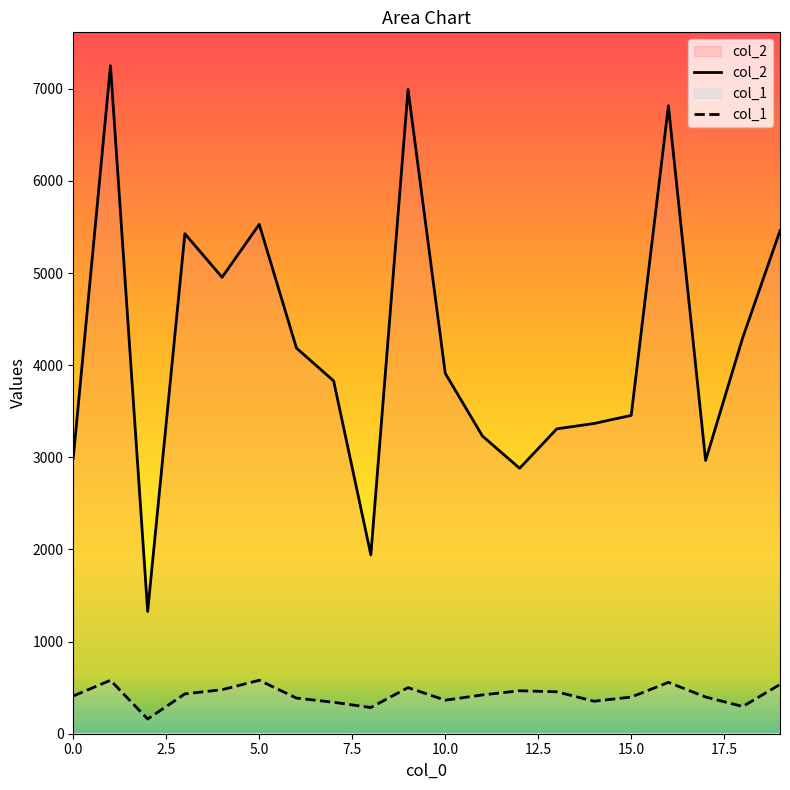

Which has a higher value, 18 or 10?

18